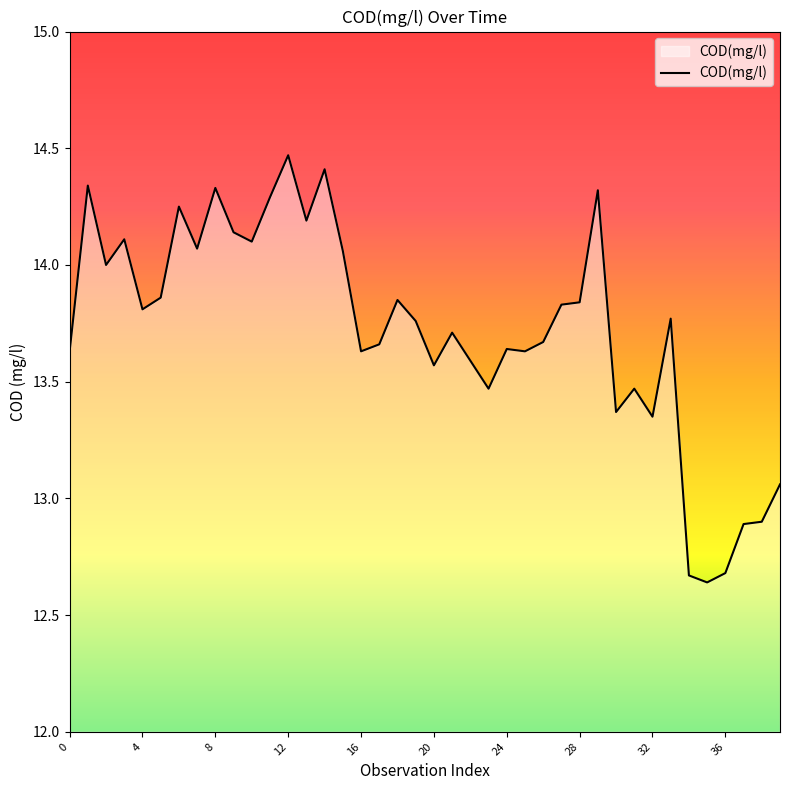

What is the maximum value shown in the chart?

14.5